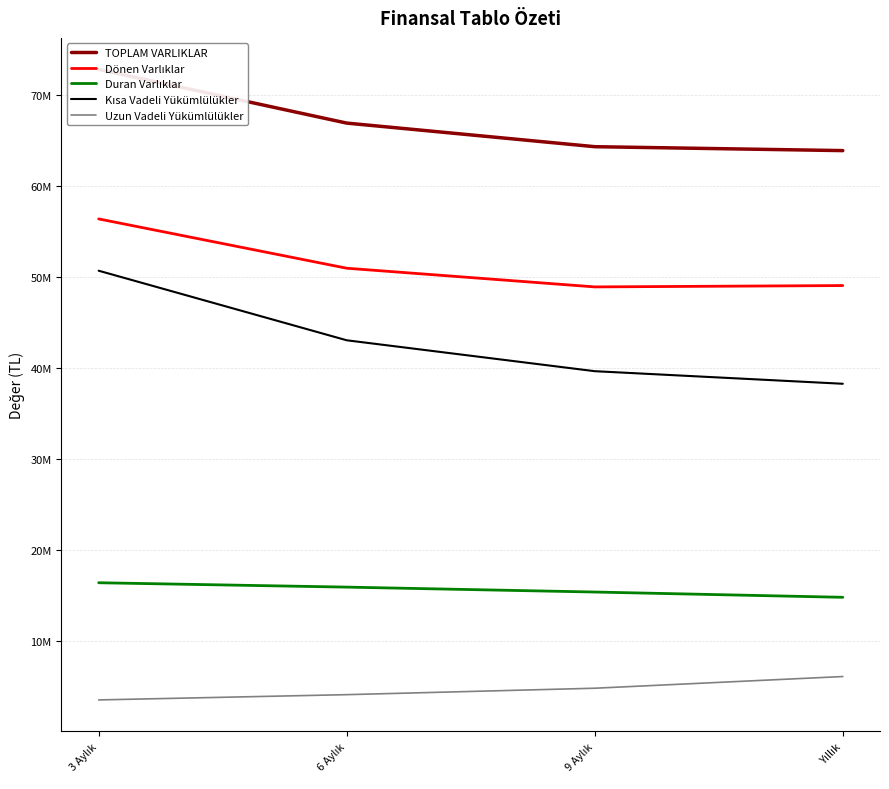

Is it true that Dönen Varlıklar equals 18202819 at 6 Aylık?

False